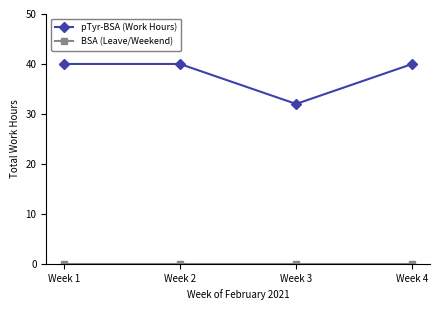

Which series has the widest spread of values?

pTyr-BSA (Work Hours)